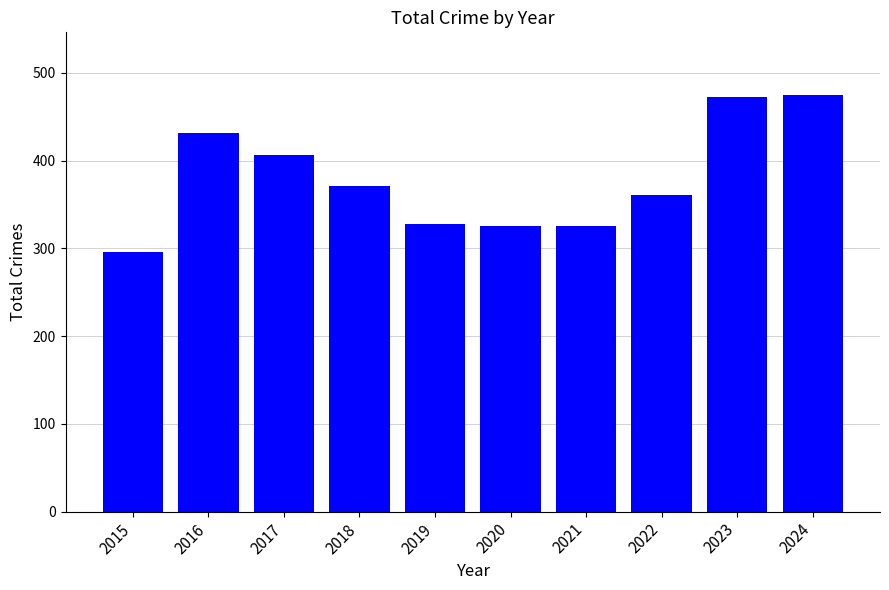

How many bars are there in total?

10